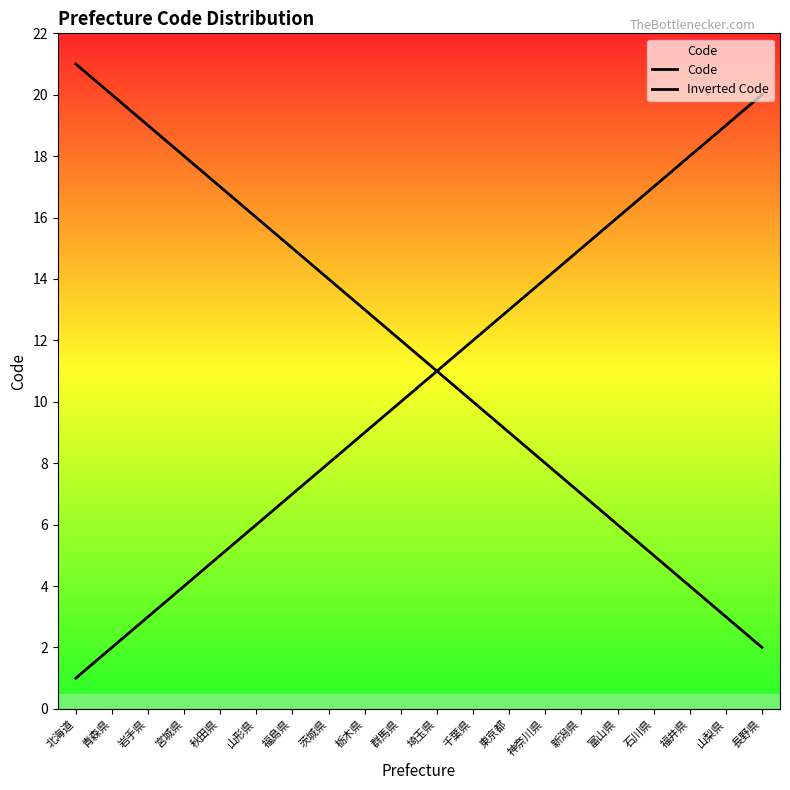

At which label does Inverted Code reach its minimum?

長野県